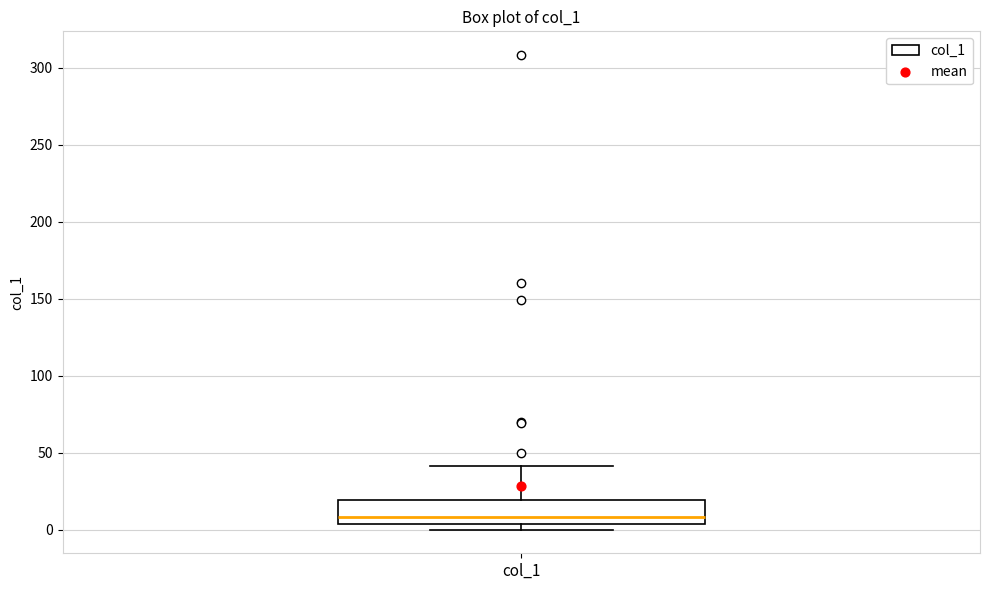

Read this box plot against the y-axis: the position of the median line, the range covered by the box, and the ends of both whiskers. The values are not printed on the chart, so give them approximately, as read against the axis.

median 10, box 5 to 20, whiskers 0 to 40